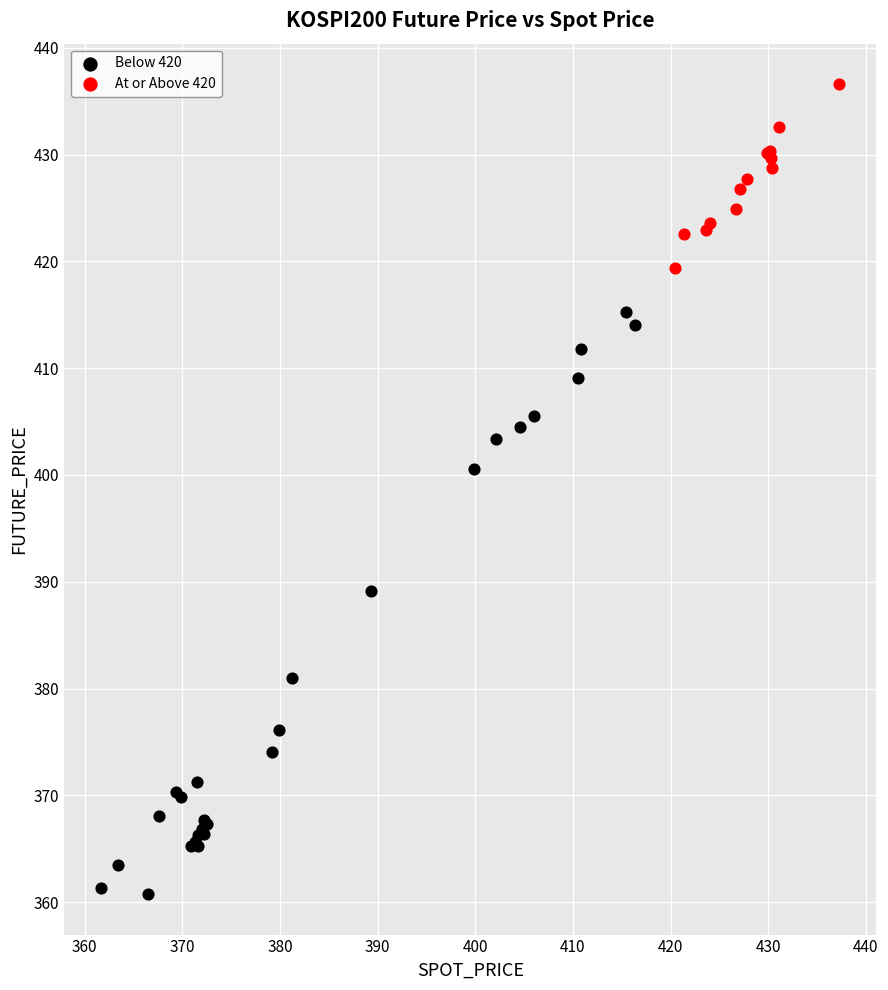

Which series has the largest Y range (max minus min)?

Below 420